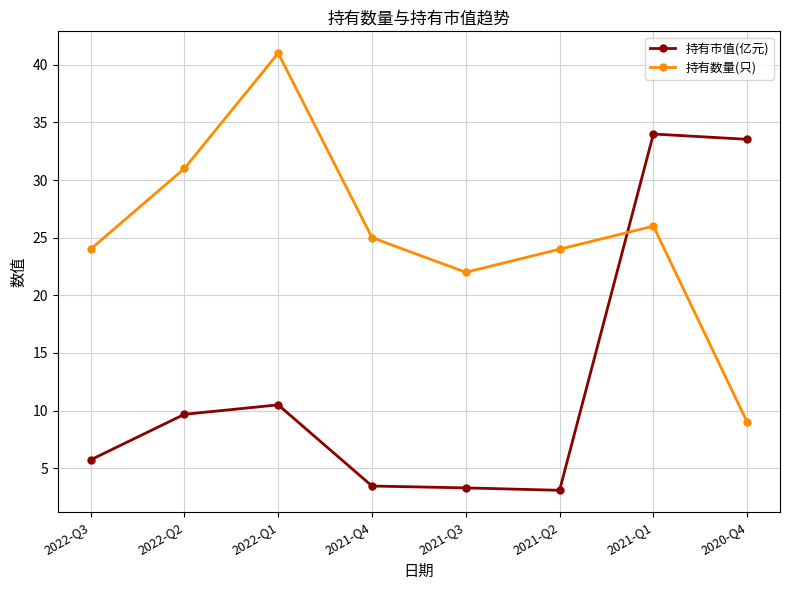

At which label does 持有数量(只) reach its minimum?

2020-Q4